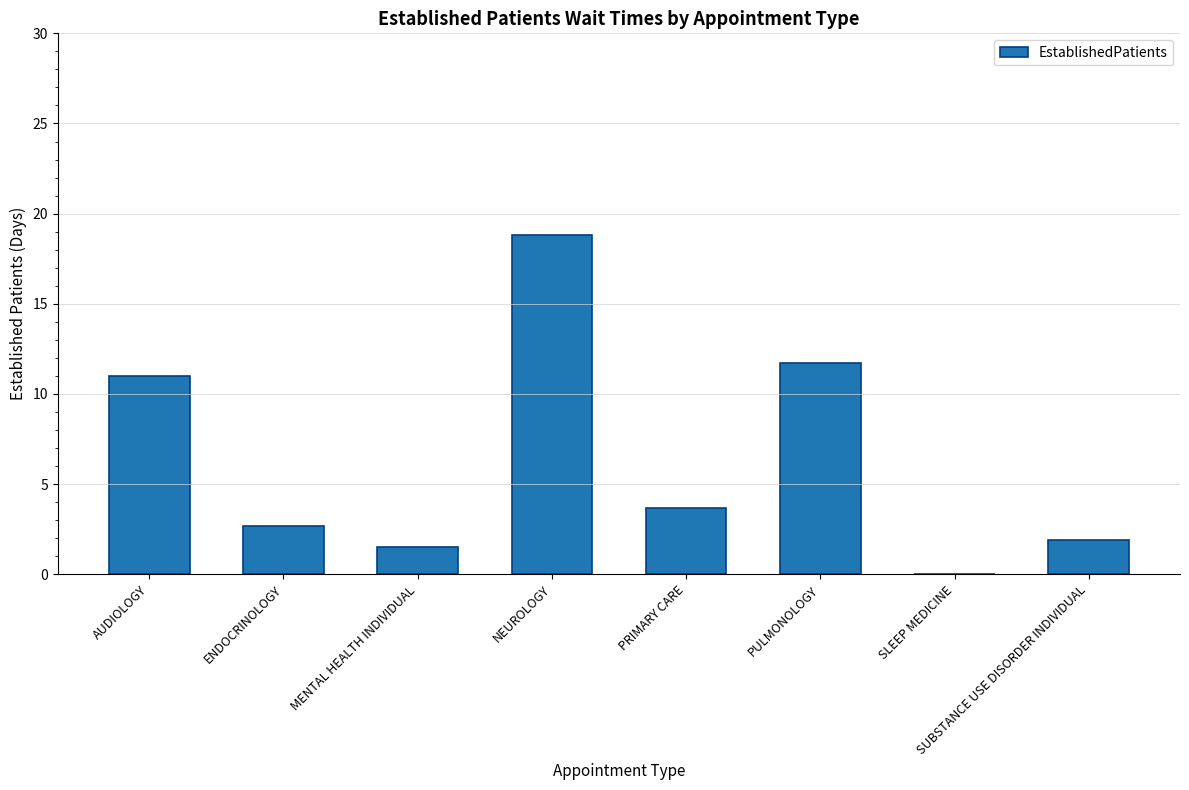

What is the change in value from PULMONOLOGY to SUBSTANCE USE DISORDER INDIVIDUAL?

-9.8